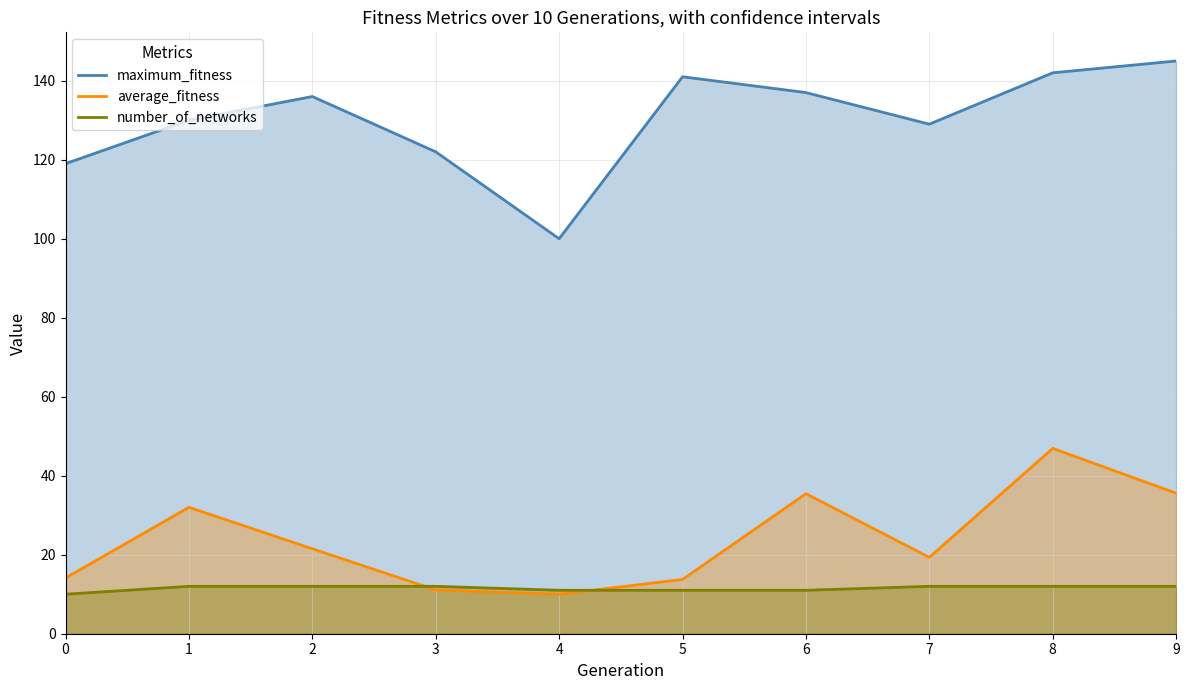

True or false: maximum_fitness and number_of_networks intersect in this chart.

False